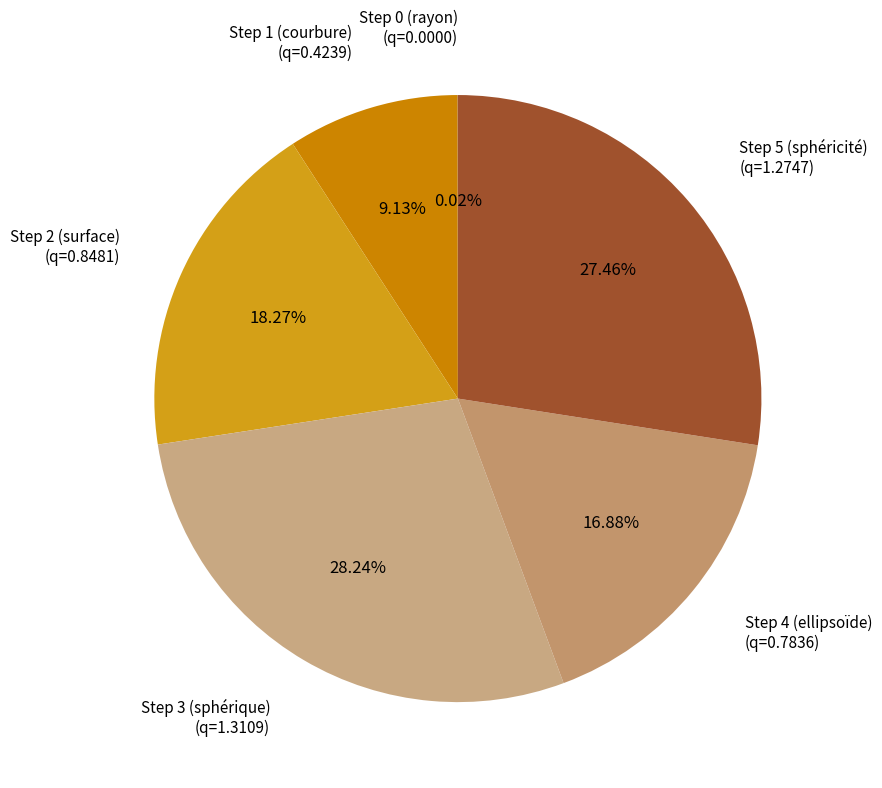

Combined, what portion of the pie is Step 3 (sphérique) and Step 5 (sphéricité)?

55.7%